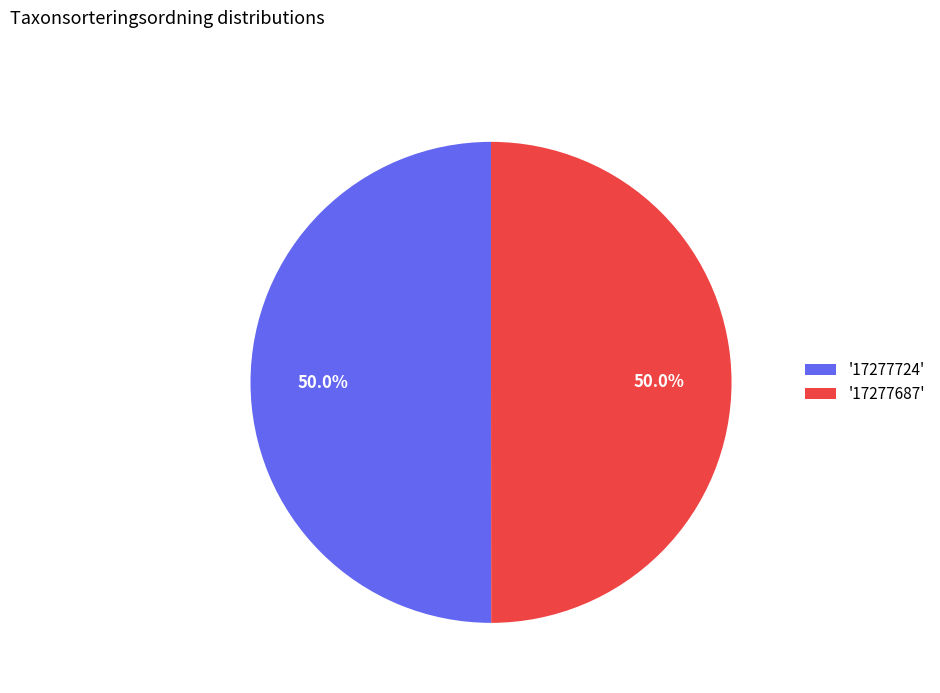

What percentage do '17277724' and '17277687' together represent?

100.0%